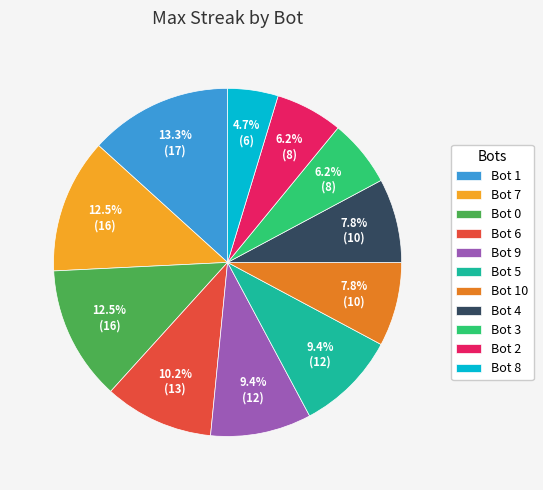

To the nearest percent, what is the difference between the largest and smallest slice percentages?

9%